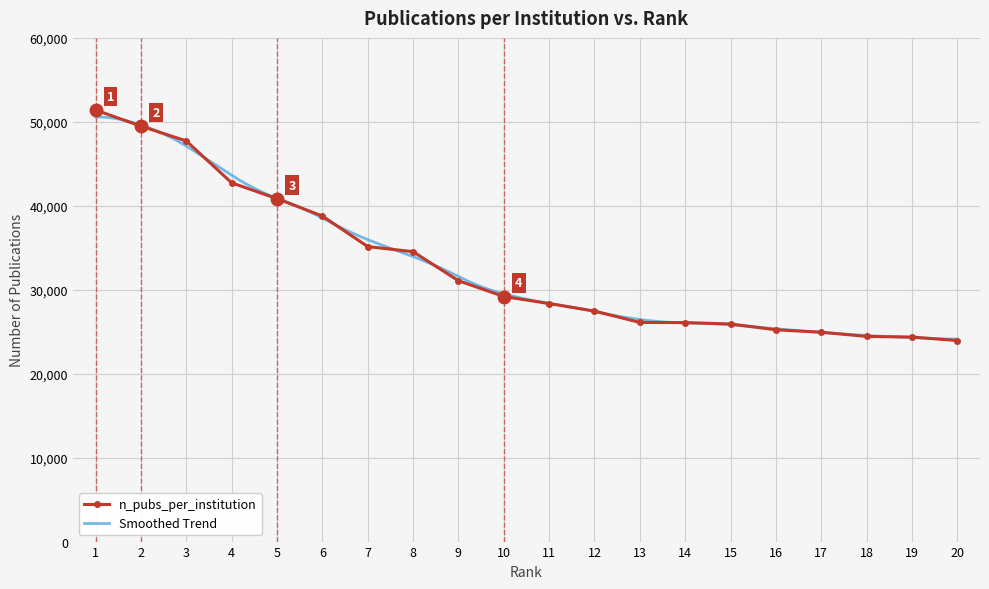

What is the maximum value for n_pubs_per_institution?

51412